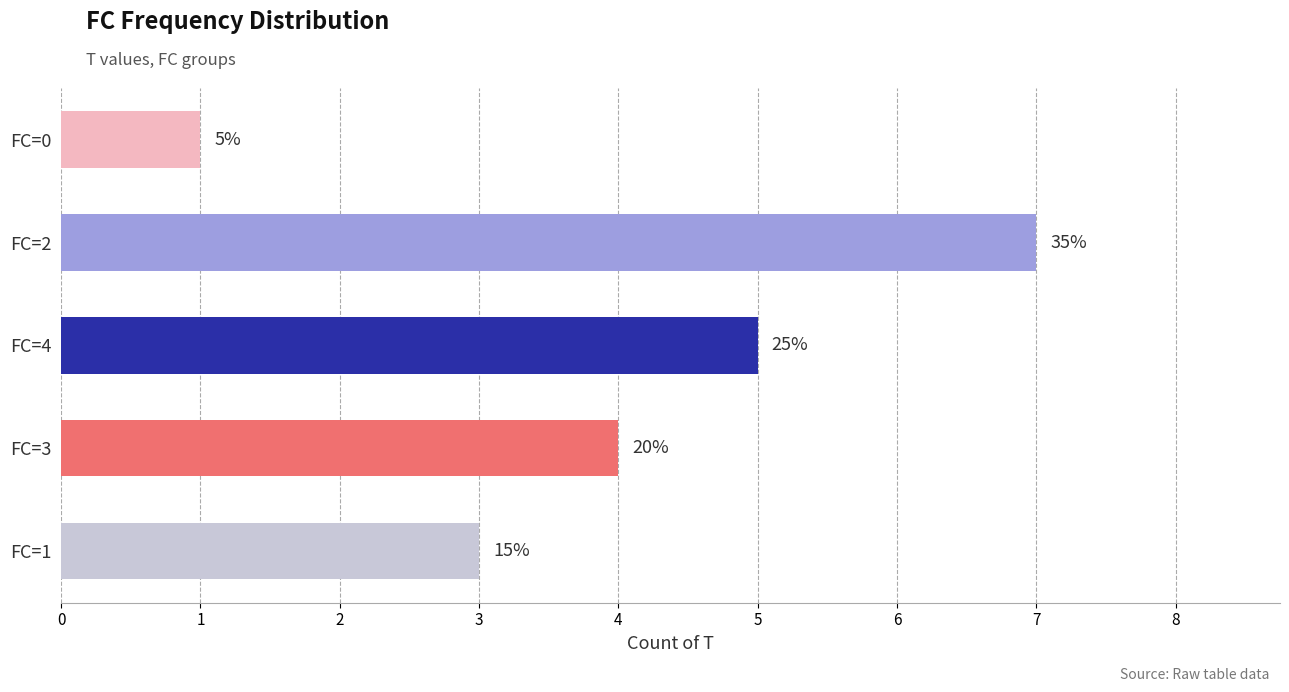

What is the sum of all values?

20